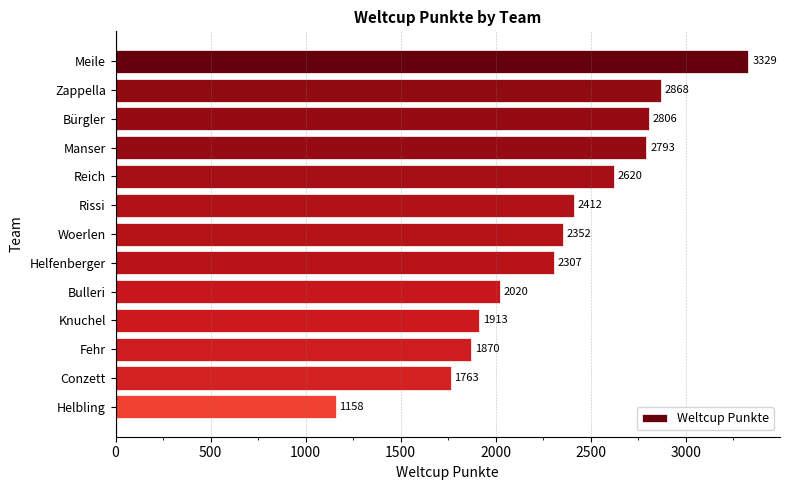

How many bars are there in total?

13